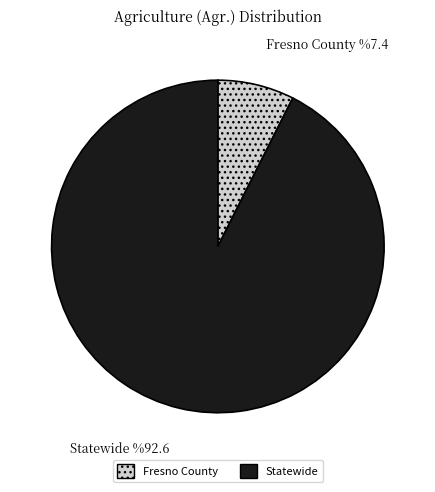

Between Statewide and Fresno County, which is larger?

Statewide